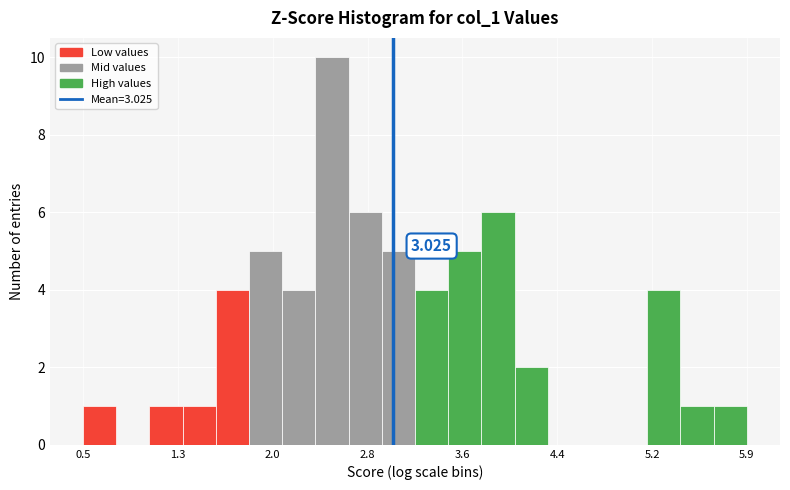

Around what value on the x-axis is the tallest bar? Give the approximate position of its centre, as read against the axis.

2.5